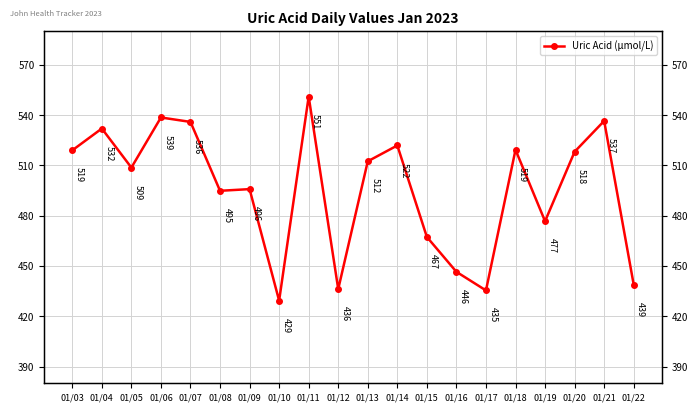

Rank the categories by value from lowest to highest.

01/10, 01/17, 01/12, 01/22, 01/16, 01/15, 01/19, 01/08, 01/09, 01/05, 01/13, 01/20, 01/03, 01/18, 01/14, 01/04, 01/07, 01/21, 01/06, 01/11